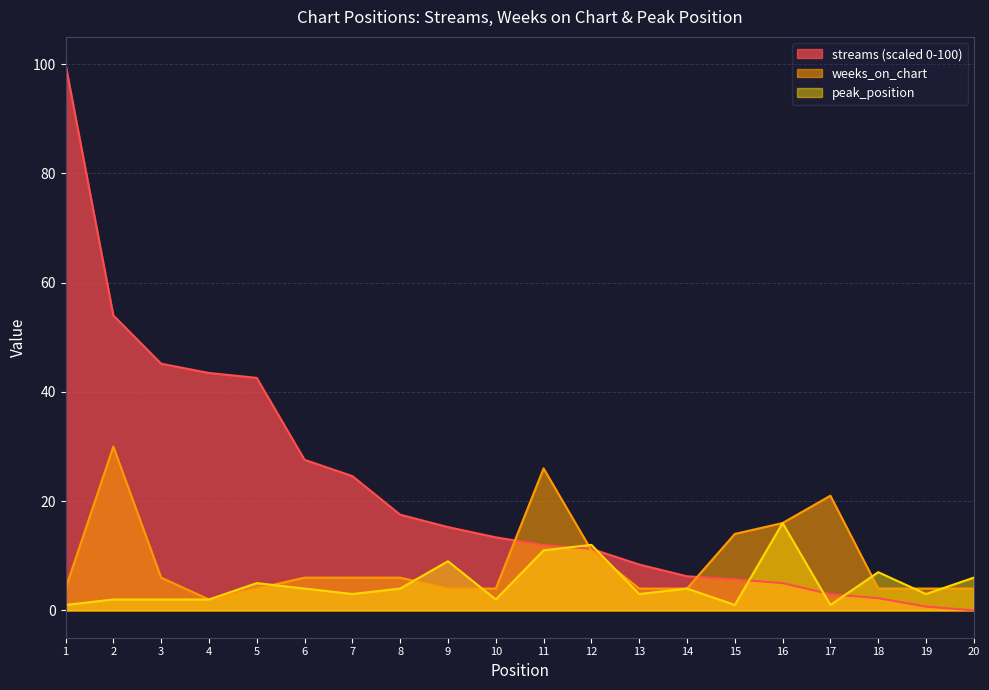

Count the number of data series in this chart.

3